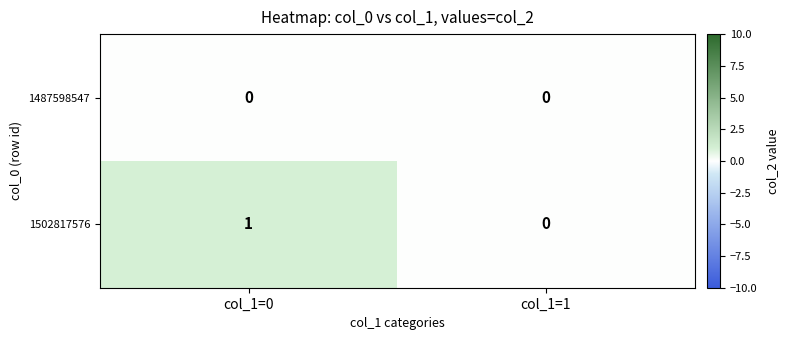

At which category is the sum across all series the highest?

col_1=0